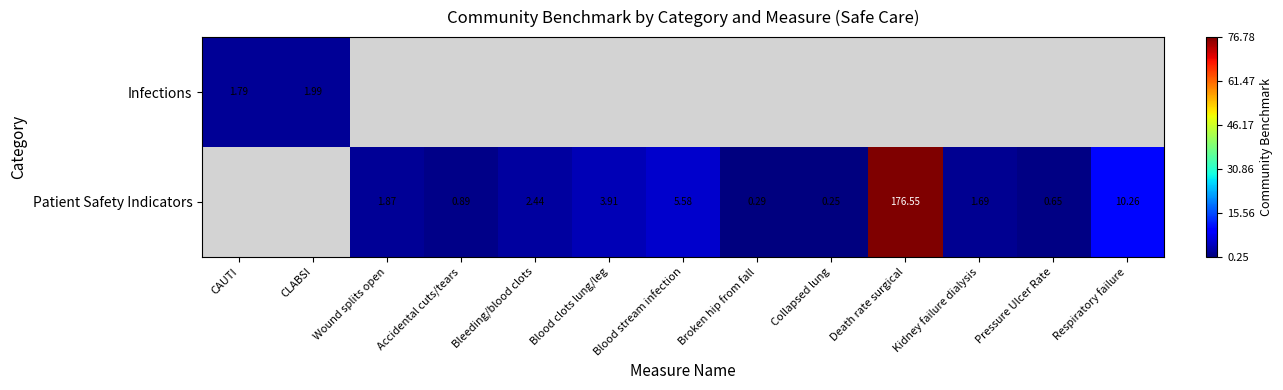

The value of Patient Safety Indicators at Blood stream infection is 8.2. True or false?

False